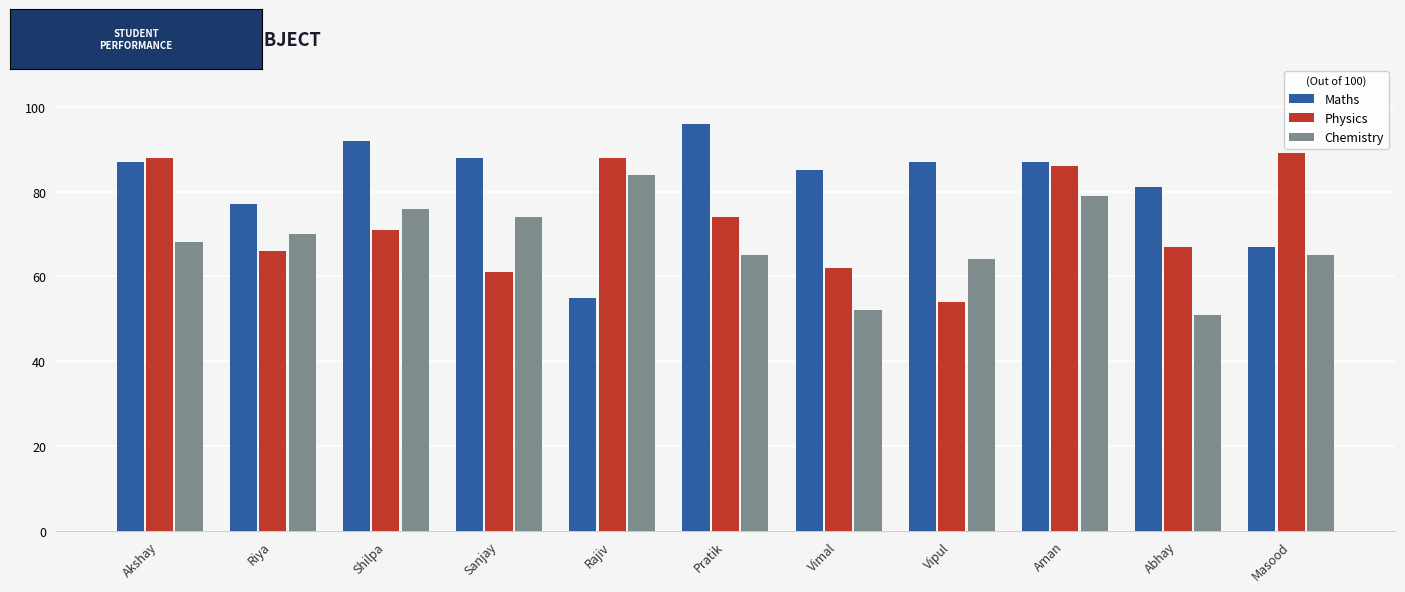

Reading left to right, extract all data points from this chart.

Maths: Akshay=87	Riya=77	Shilpa=92	Sanjay=88	Rajiv=55	Pratik=96	Vimal=85	Vipul=87	Aman=87	Abhay=81	Masood=67
Physics: Akshay=88	Riya=66	Shilpa=71	Sanjay=61	Rajiv=88	Pratik=74	Vimal=62	Vipul=54	Aman=86	Abhay=67	Masood=89
Chemistry: Akshay=68	Riya=70	Shilpa=76	Sanjay=74	Rajiv=84	Pratik=65	Vimal=52	Vipul=64	Aman=79	Abhay=51	Masood=65